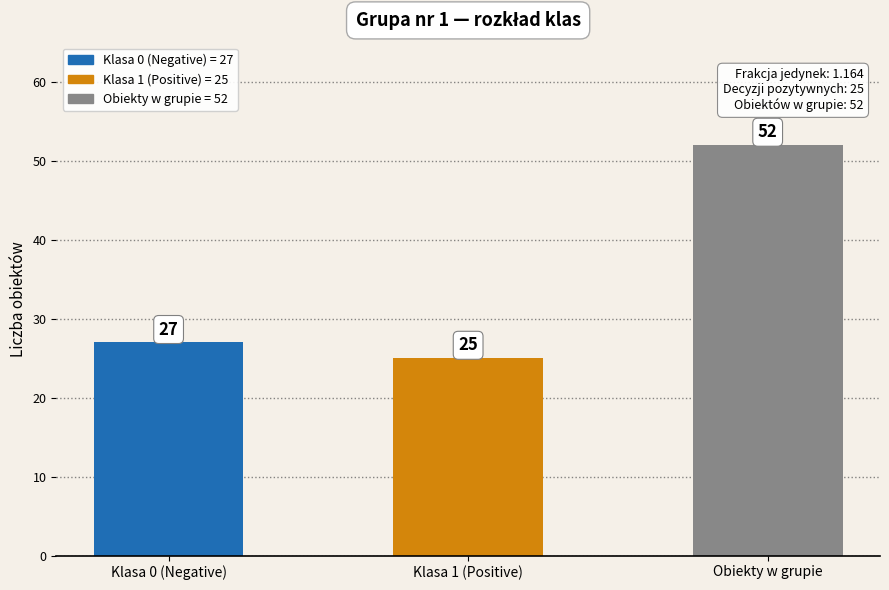

Between Klasa 0 (Negative) and Obiekty w grupie, which is larger?

Obiekty w grupie